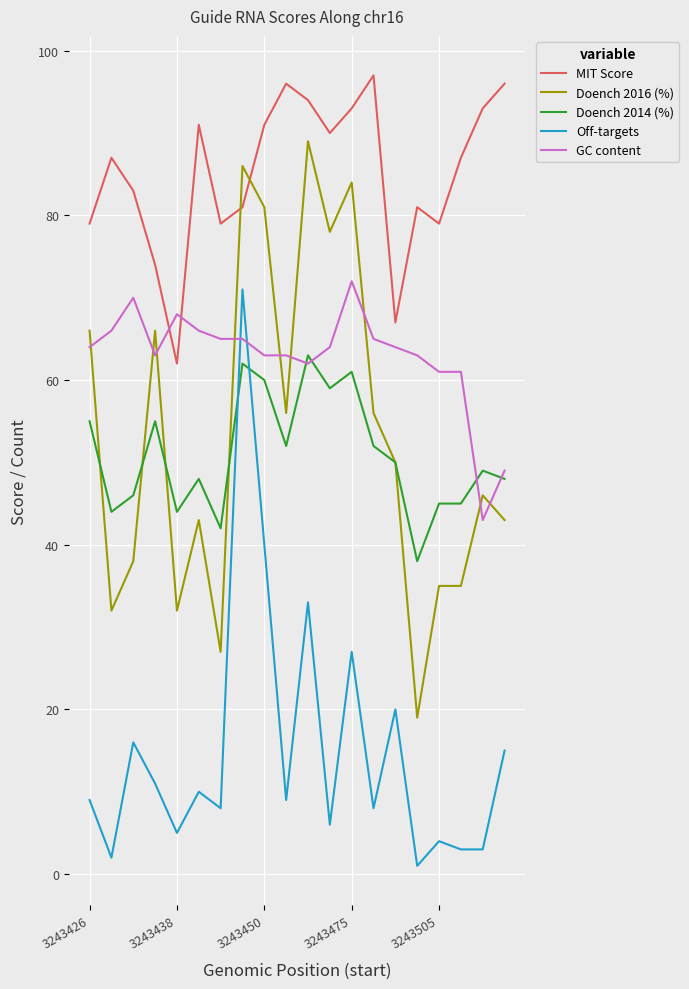

What is the greatest value displayed?

97